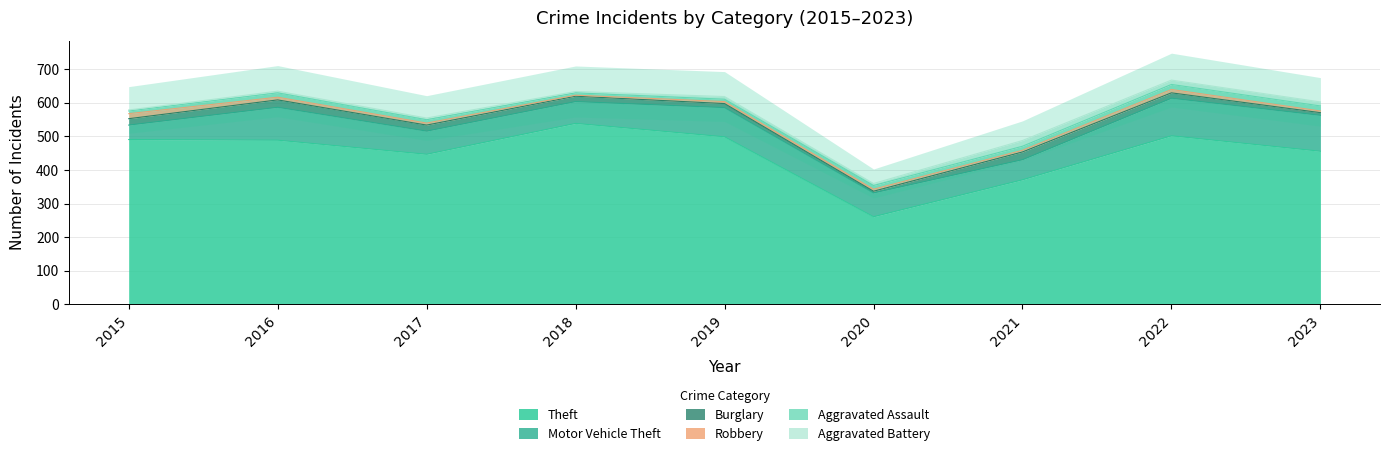

What is the smallest value displayed?

3